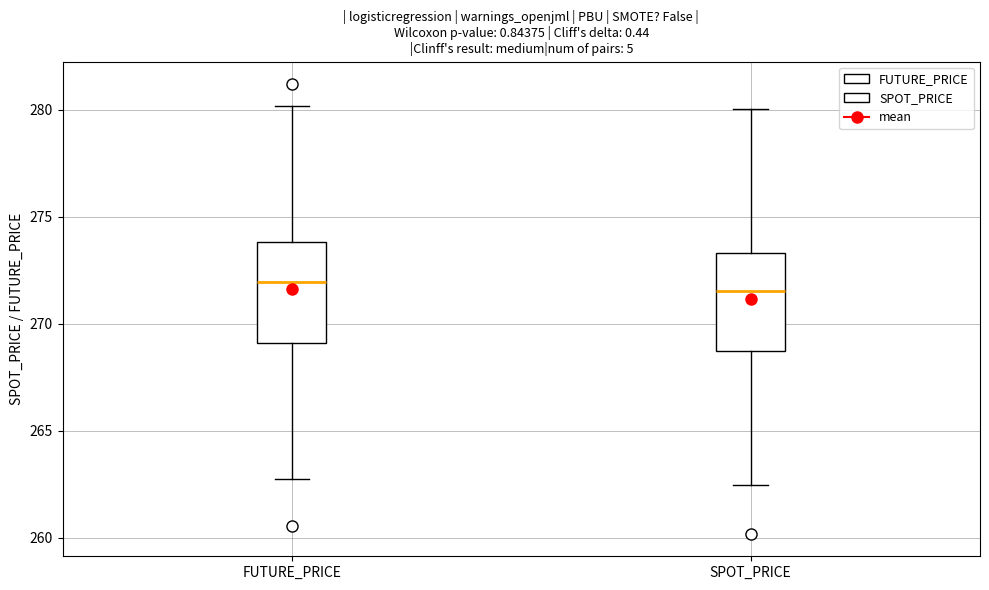

Reading left to right, transcribe this box plot: for each box, give where its median line is, the range the box spans, and where its two whiskers end, as read against the y-axis. The values are not printed on the chart, so give them approximately, as read against the axis.

FUTURE_PRICE: median 272.0, box 269.0 to 274.0, whiskers 263.0 to 280.0
SPOT_PRICE: median 271.5, box 268.5 to 273.5, whiskers 262.5 to 280.0